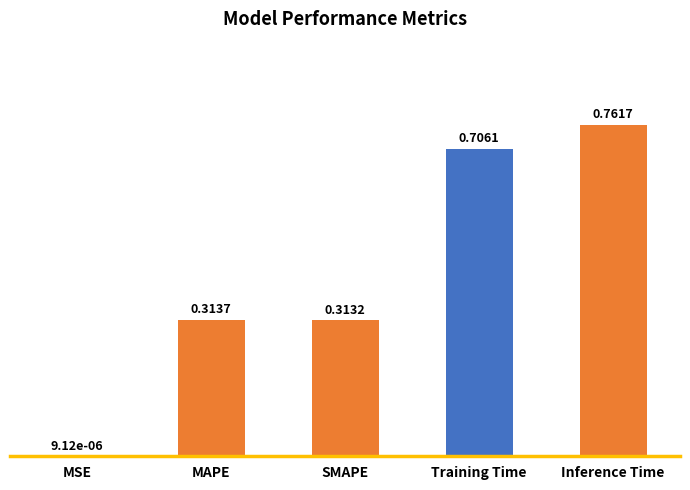

Is it true that the value at SMAPE is 0.2?

False